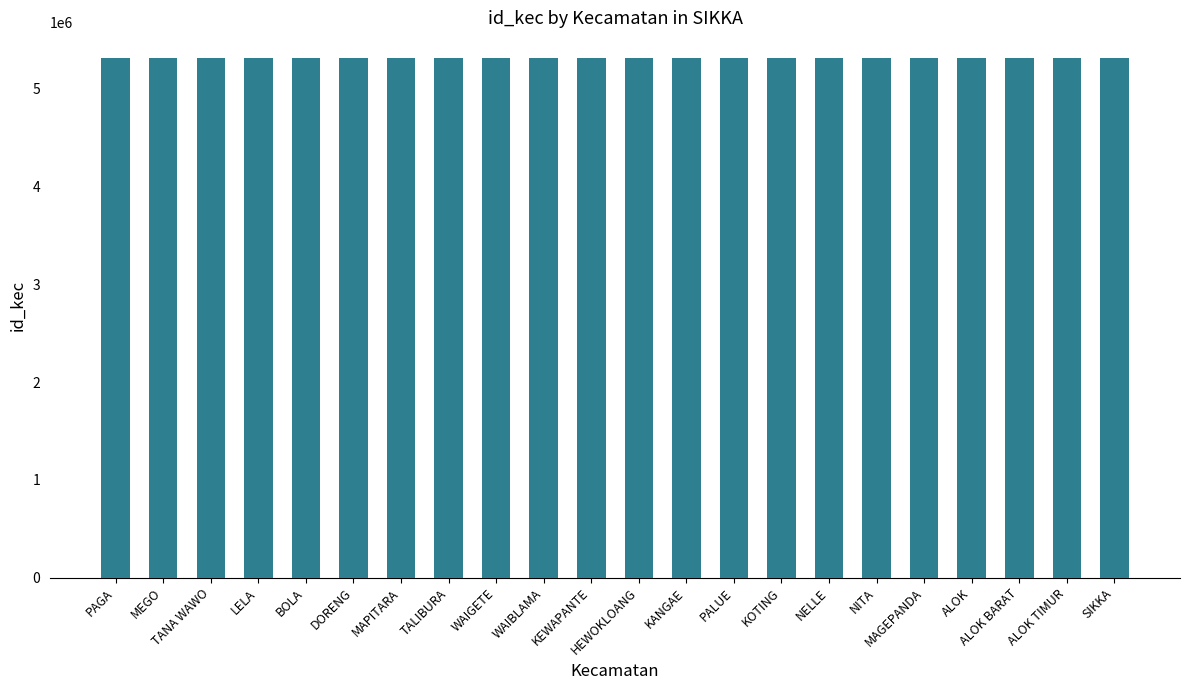

What is the change in value from LELA to KEWAPANTE?

+30